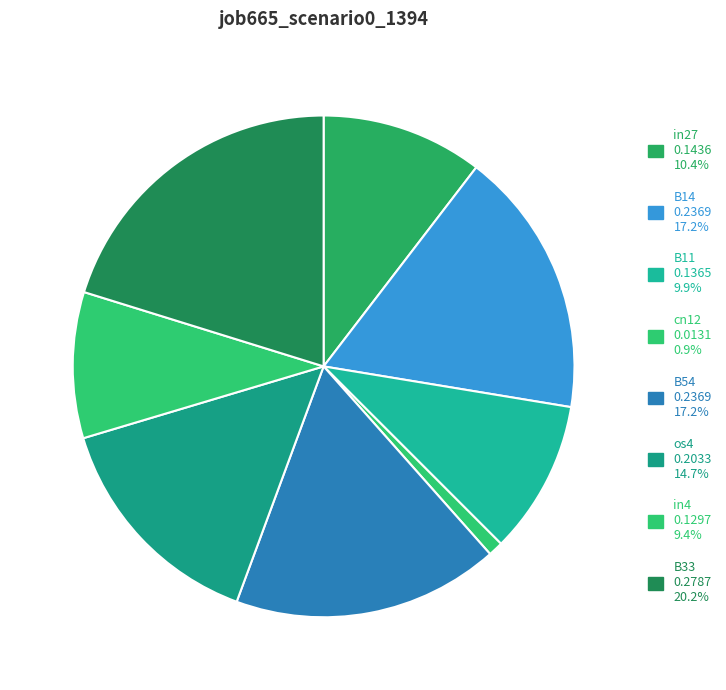

What is the largest slice in the pie chart?

B33